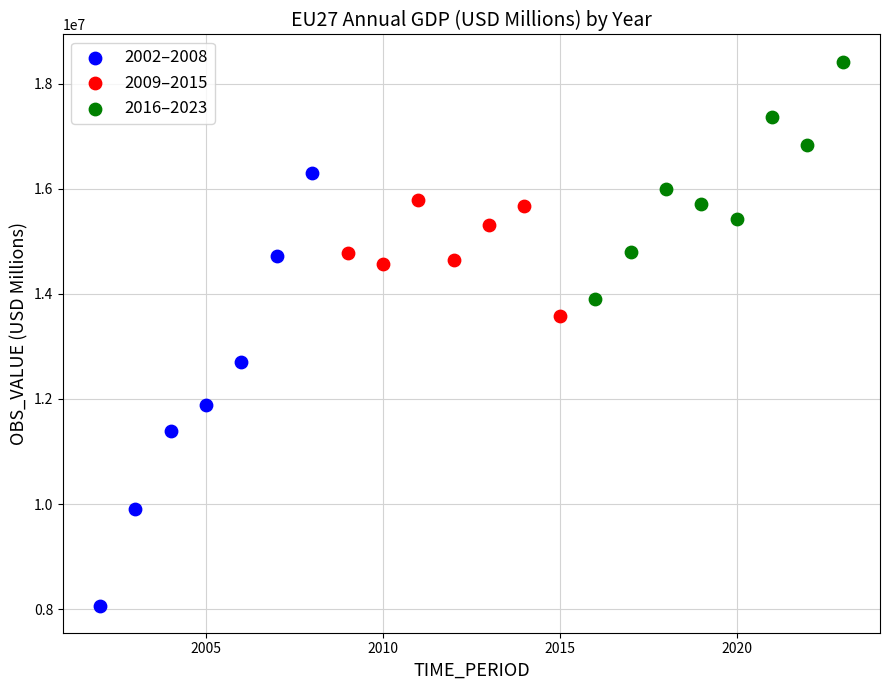

Which series contains the lowest Y value?

2002–2008